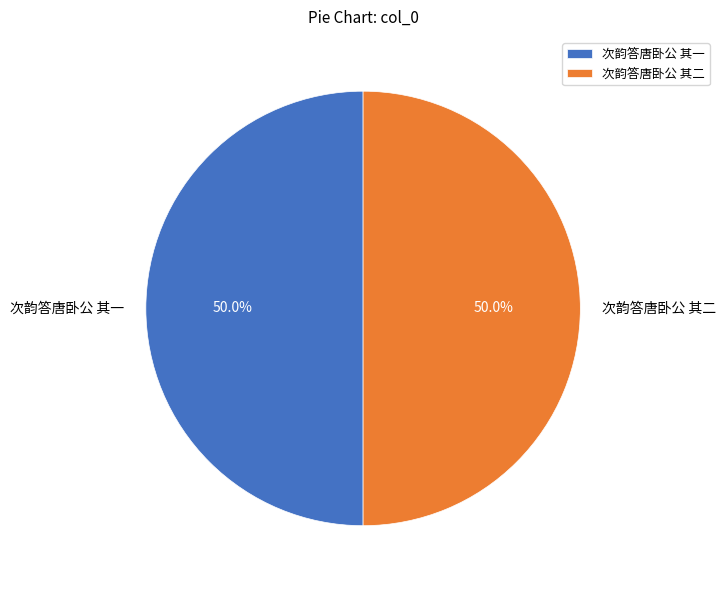

What is the total percentage of 次韵答唐卧公 其二 and 次韵答唐卧公 其一?

100.0%